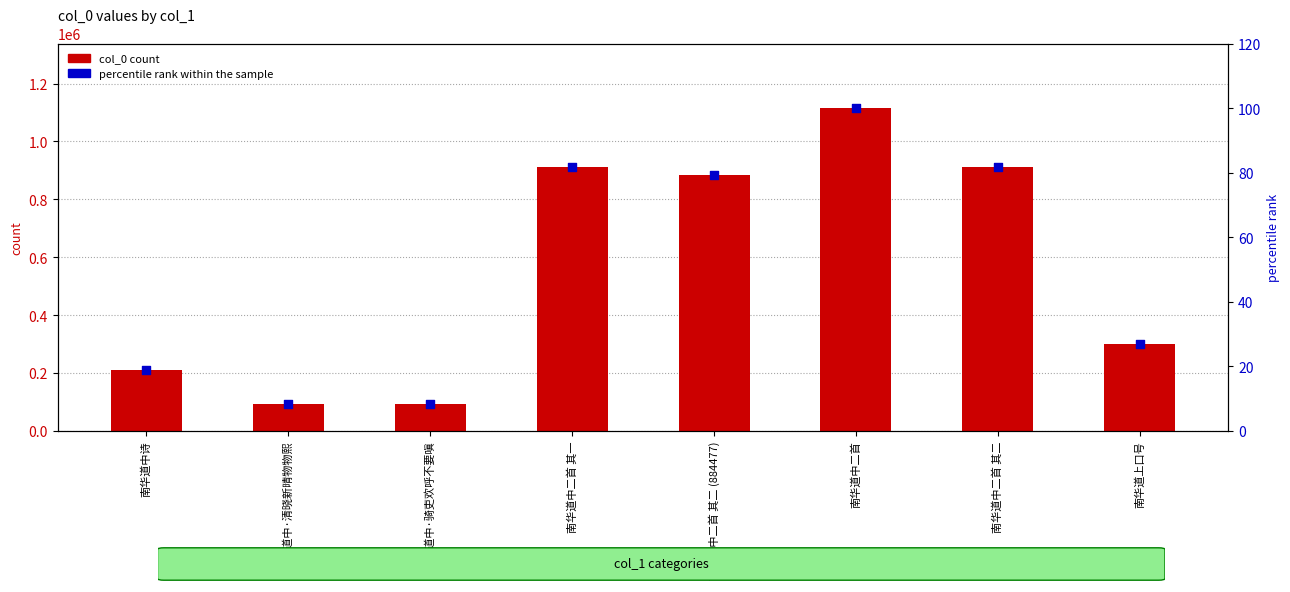

Is the value of percentile rank within the sample at 南华道中二首 其二 greater than the value of col_0 at 南华道中二首 其一?

No